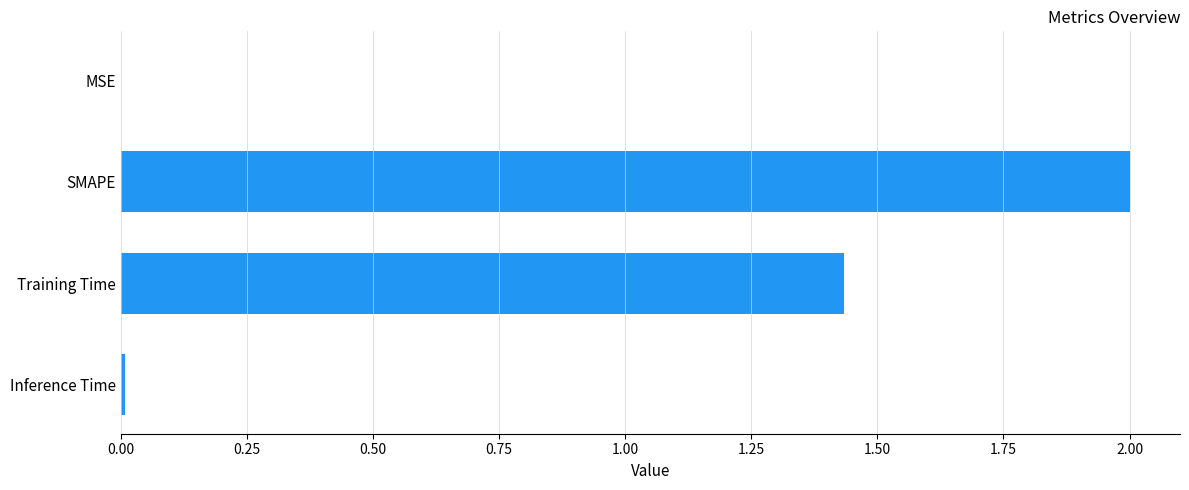

Is it true that the value at Inference Time is 0.0?

True